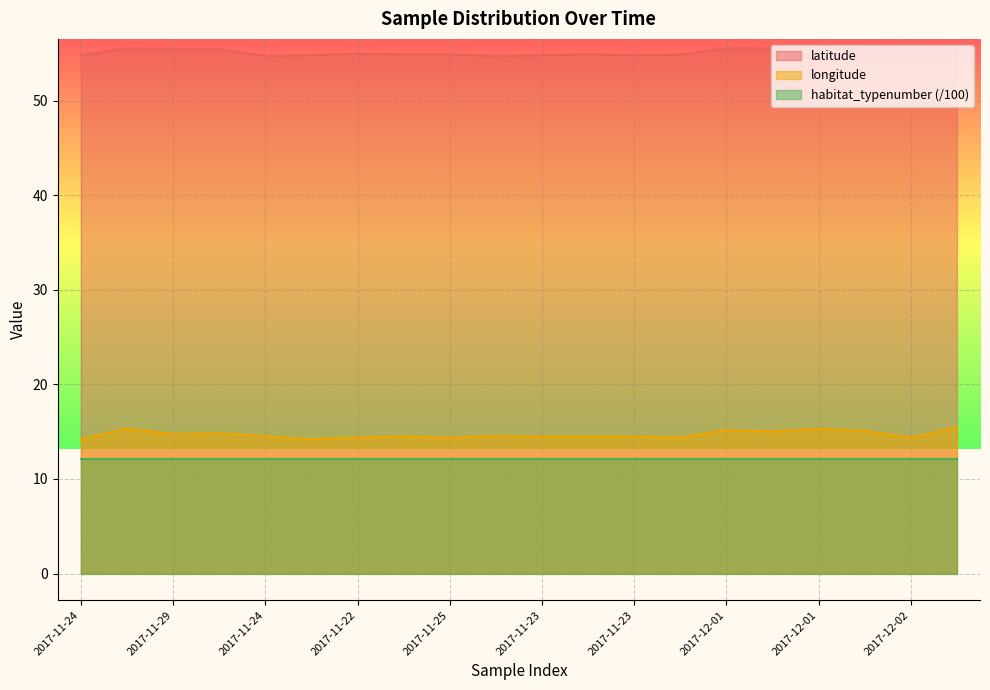

List the labels in order of latitude value, largest first.

2017-12-01, 2017-11-25, 2017-12-01, 2017-12-02, 2017-12-01, 2017-12-01, 2017-11-29, 2017-11-29, 2017-12-02, 2017-11-22, 2017-11-23, 2017-11-23, 2017-11-25, 2017-11-25, 2017-11-24, 2017-11-24, 2017-11-23, 2017-11-23, 2017-11-24, 2017-11-23